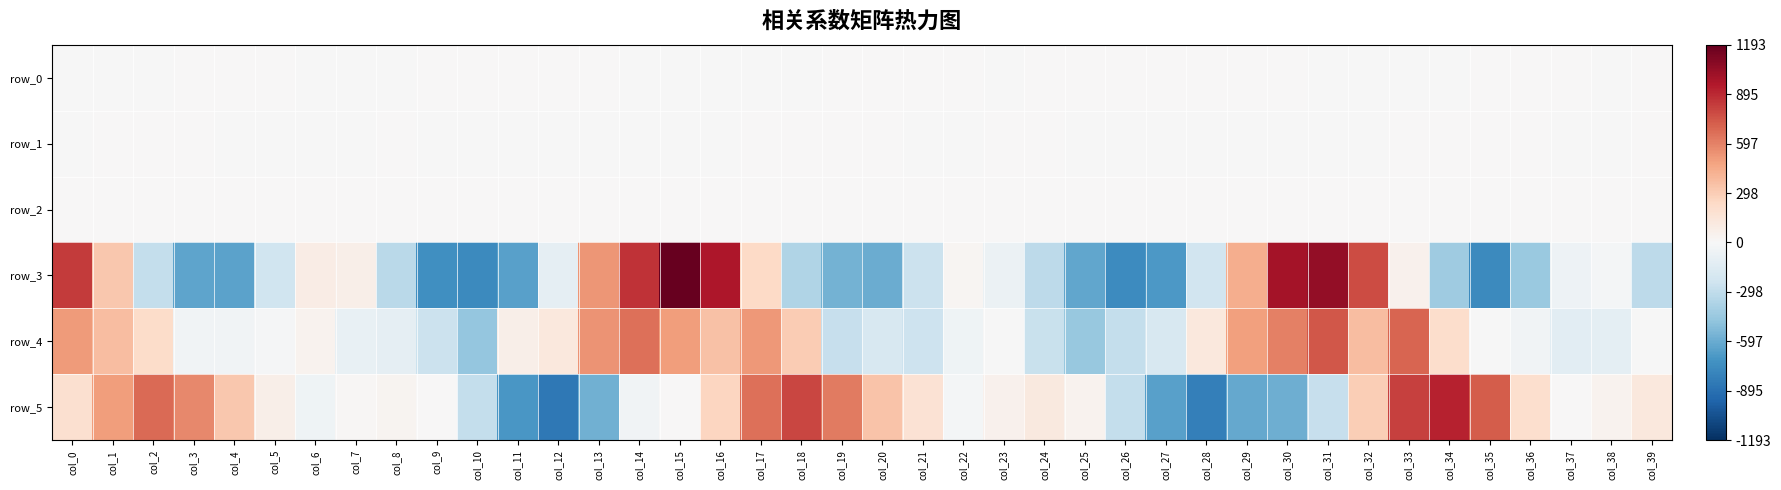

Is the value of row_2 at col_19 greater than the value of row_5 at col_32?

No